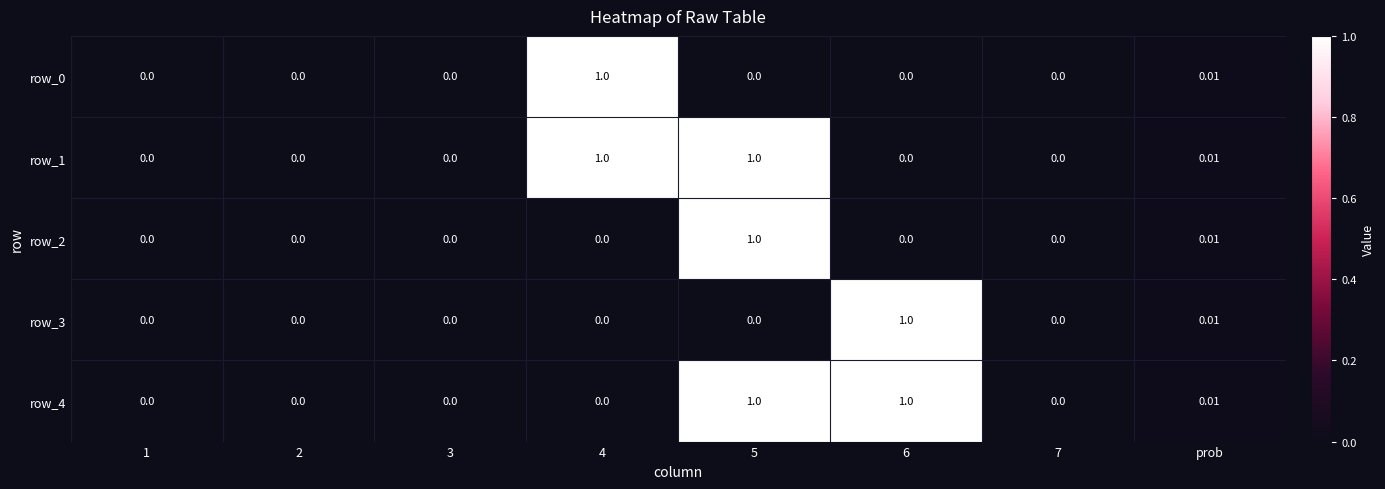

Rank the categories by row_2 value from highest to lowest.

5, prob, 1, 2, 3, 4, 6, 7